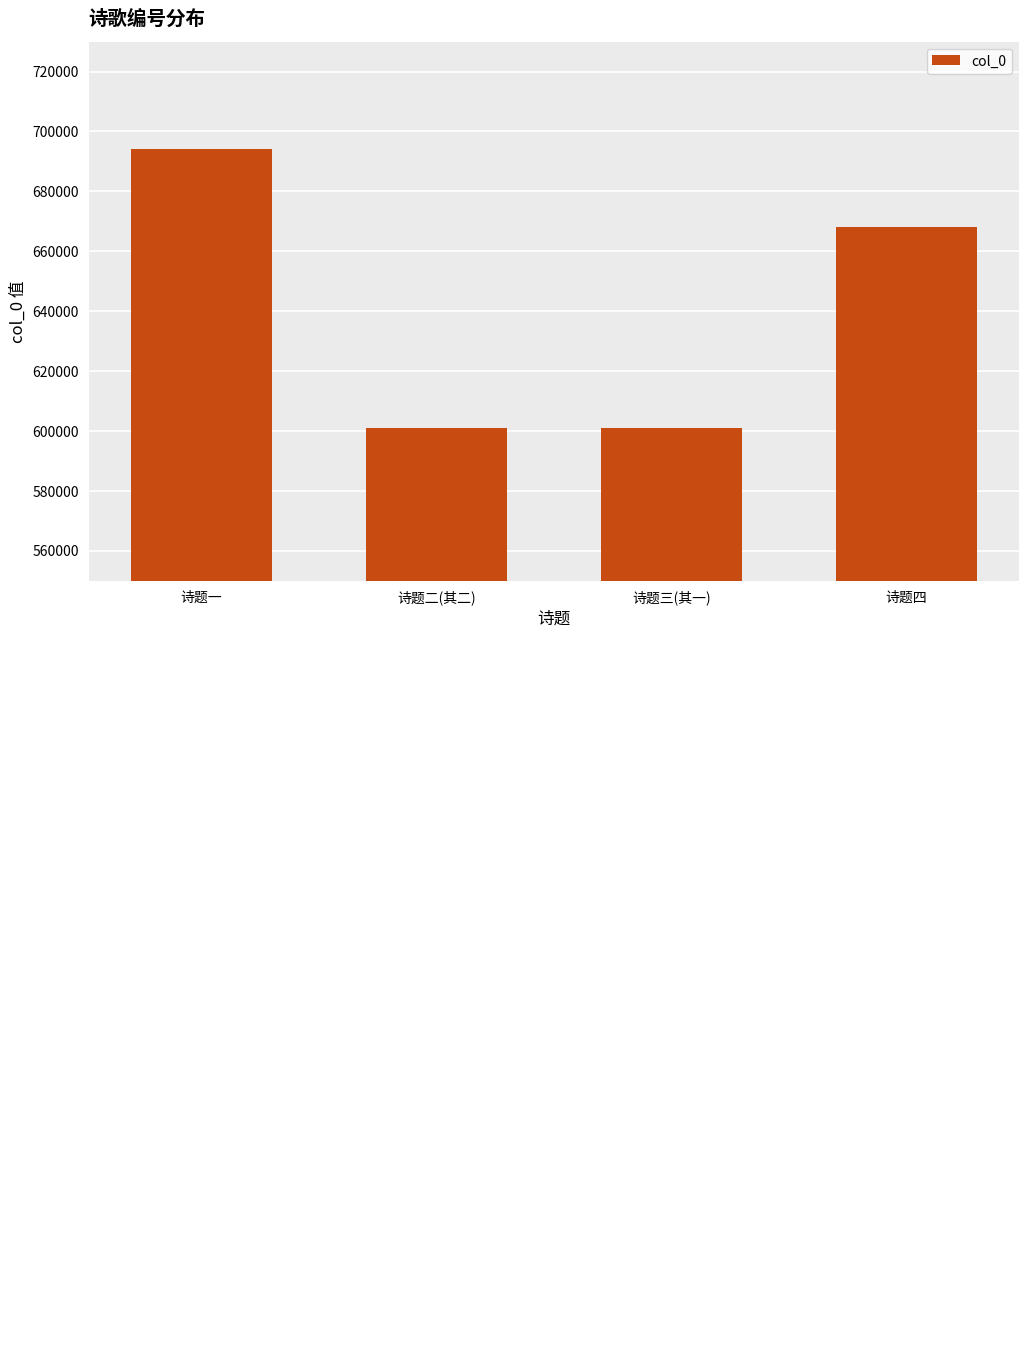

Where is the data nearest to the value 647426?

诗题四